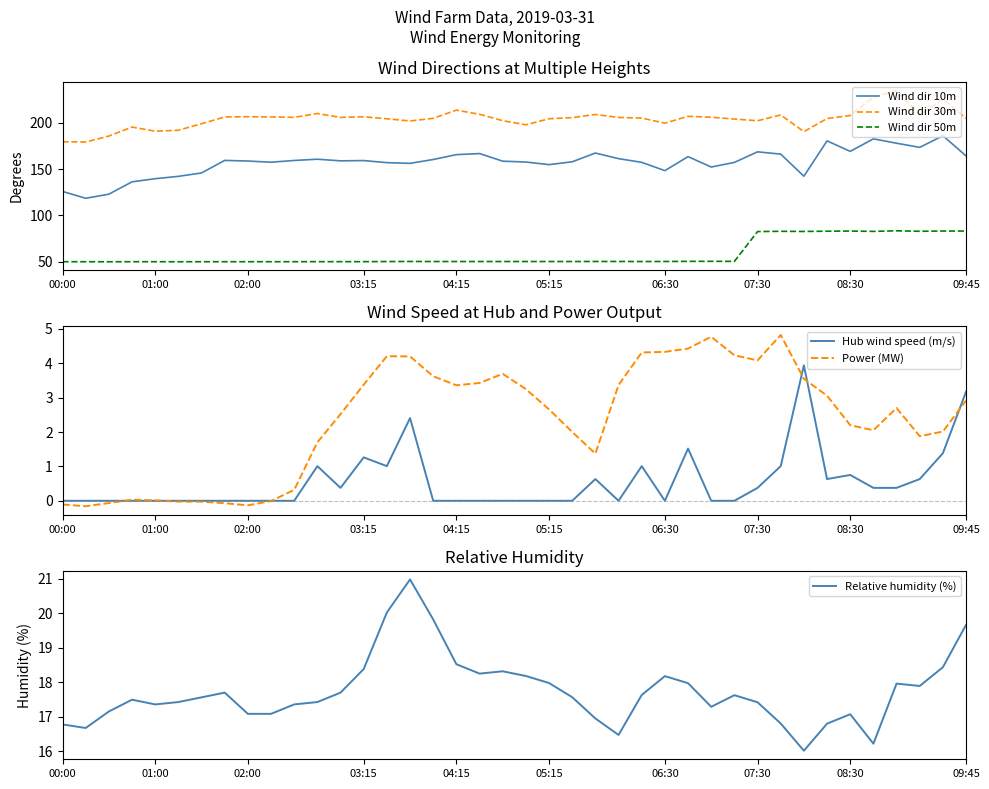

What is the difference between the maximum and minimum values in the Power (MW) series?

5.0